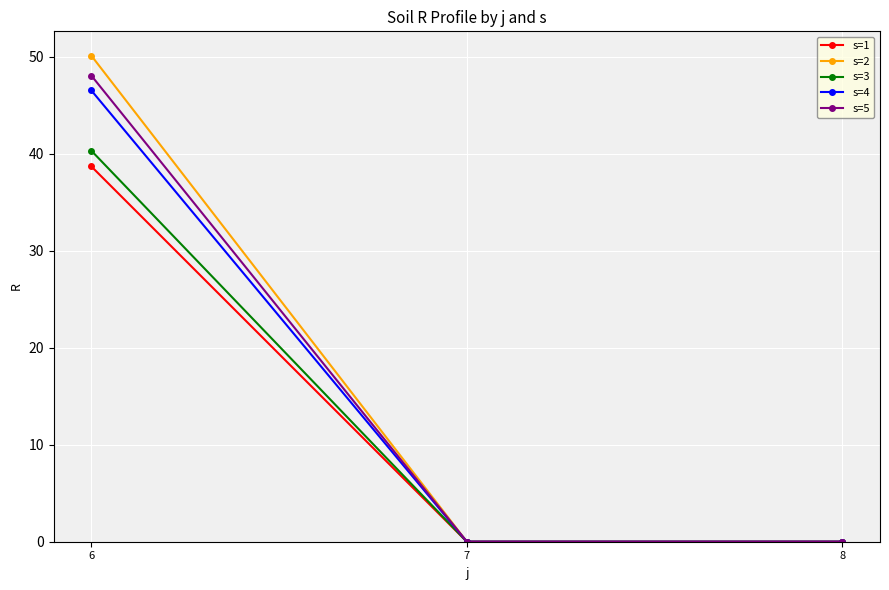

What is the value of the s=3 point at the 1st from the left?

40.3